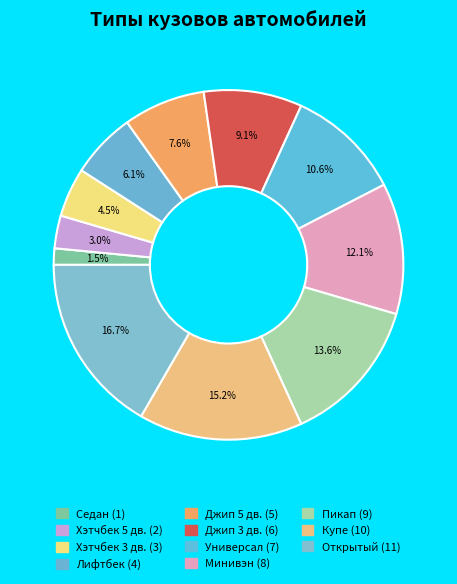

How many segments does this pie chart have?

11